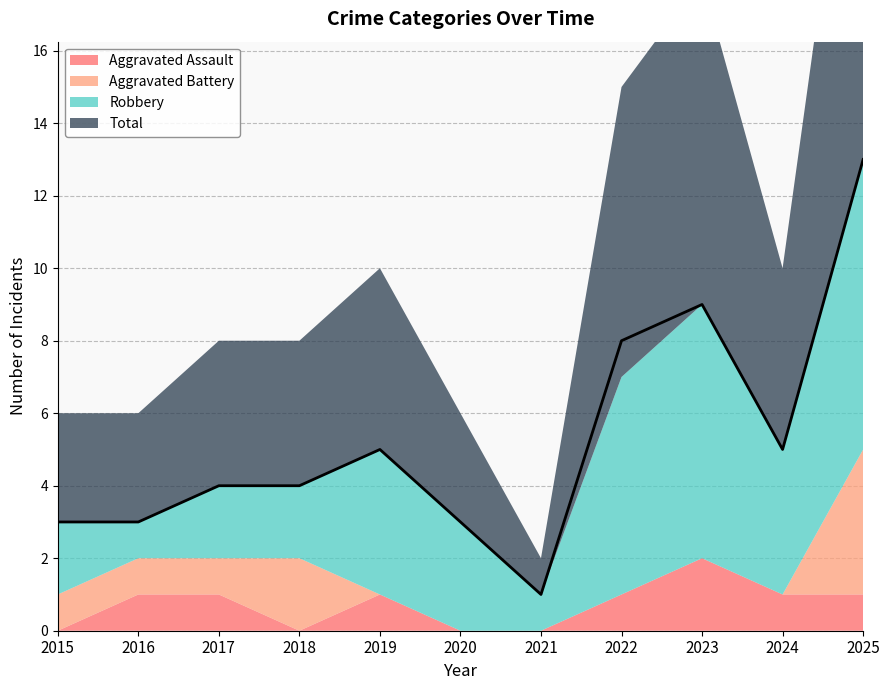

True or false: Aggravated Battery and Robbery cross at least once.

False